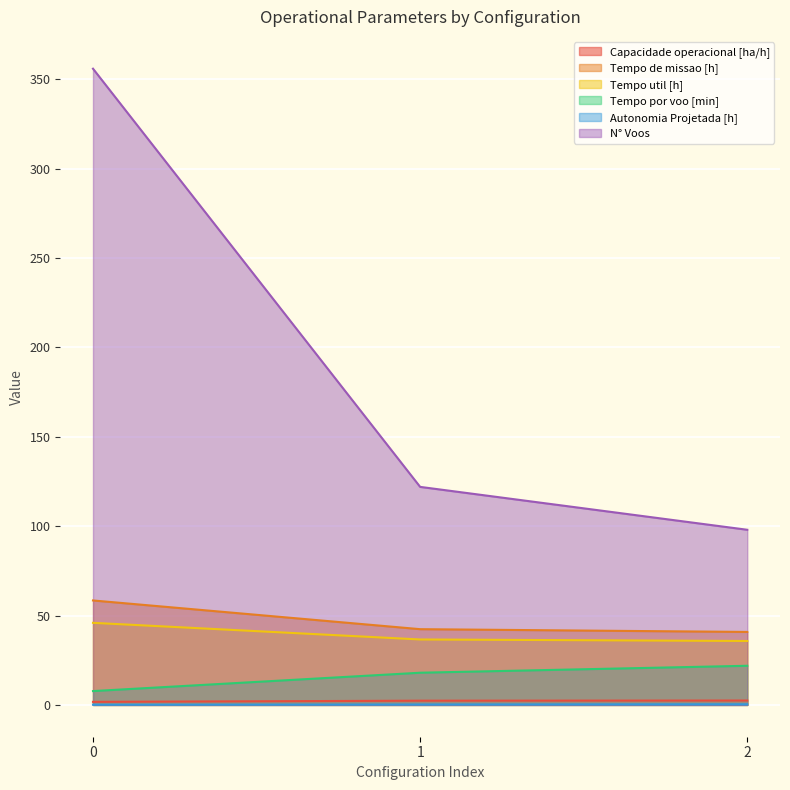

What value does the Capacidade operacional [ha/h] series have at 1?

2.4